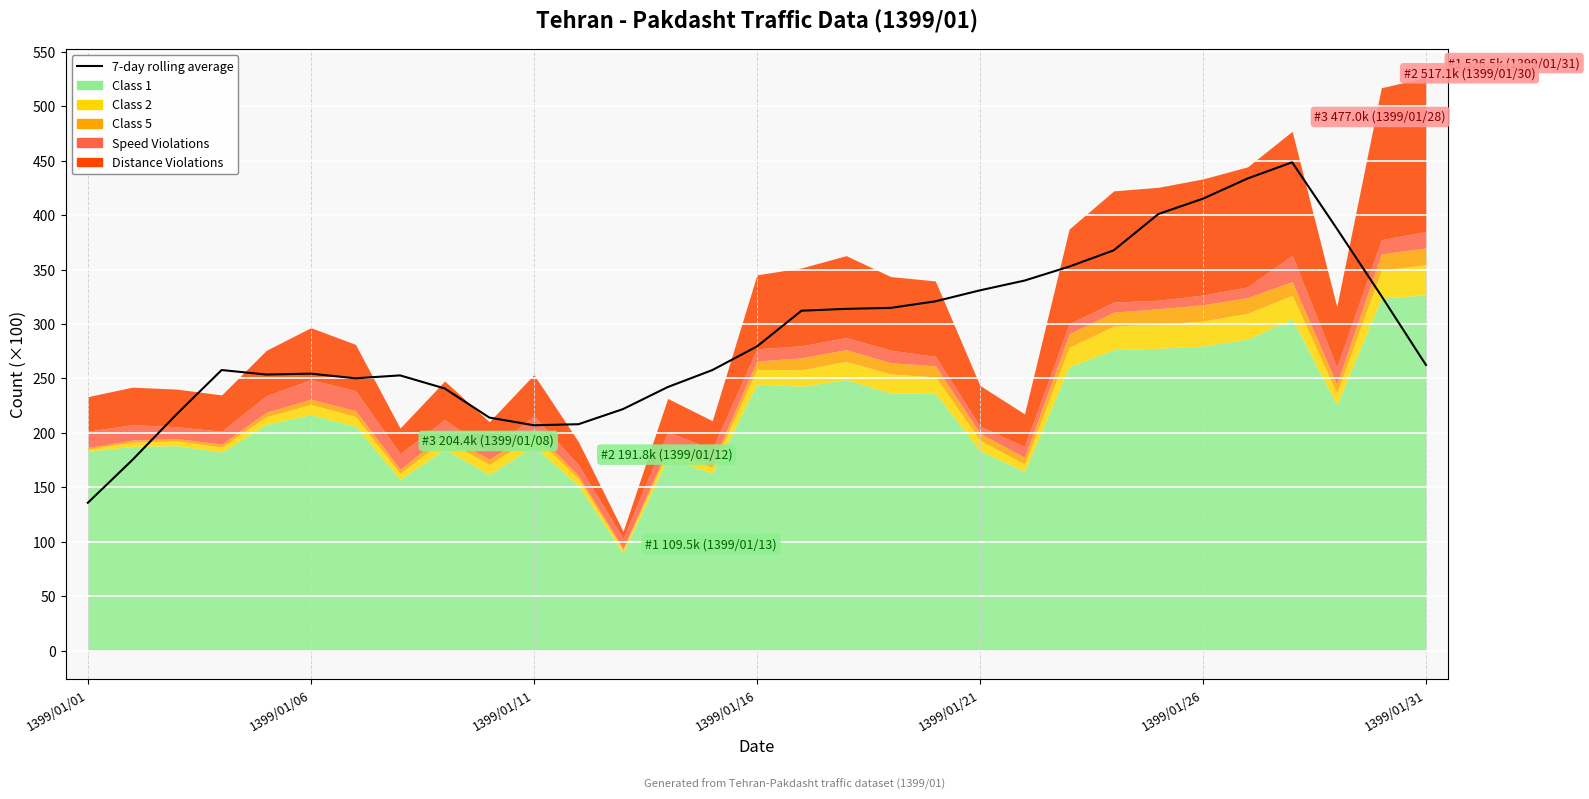

Where does the data first go above 262?

1399/01/16